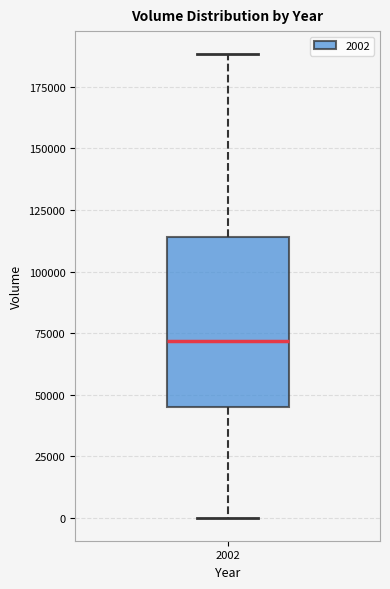

Read this box plot against the y-axis: the position of the median line, the range covered by the box, and the ends of both whiskers. The values are not printed on the chart, so give them approximately, as read against the axis.

median 70000, box 45000 to 115000, whiskers 0 to 190000